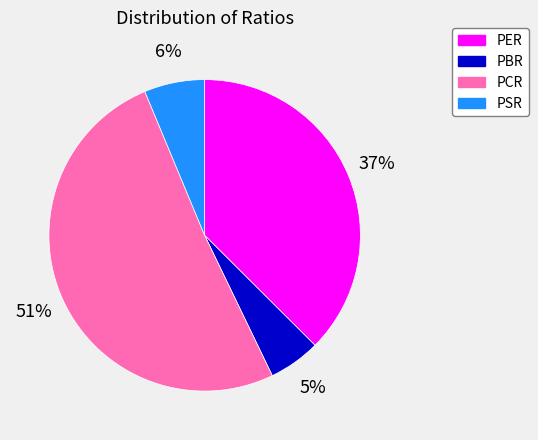

Rank the categories by value from highest to lowest.

PCR, PER, PSR, PBR